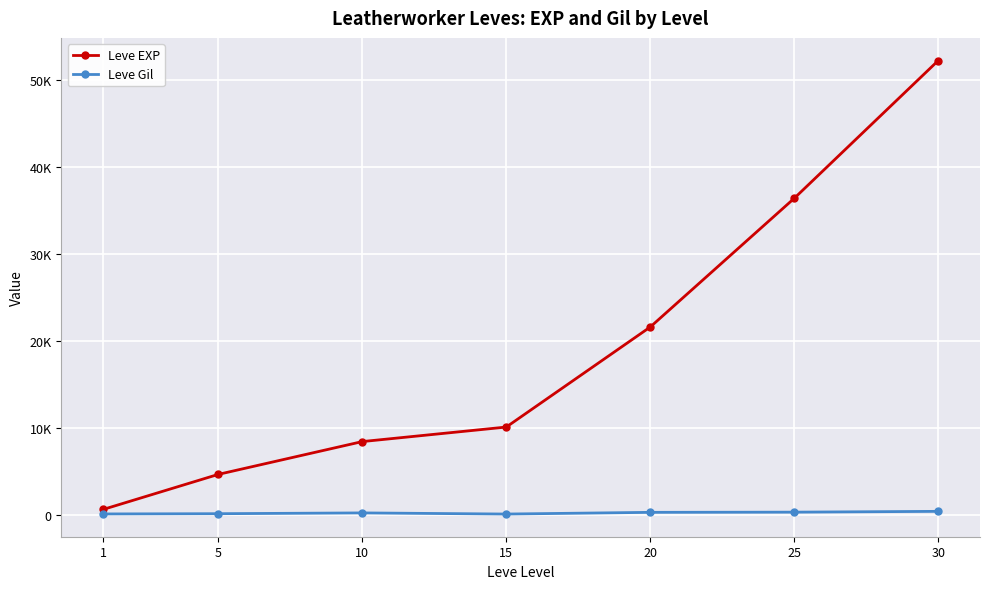

What are all the series names shown in the legend?

Leve EXP, Leve Gil